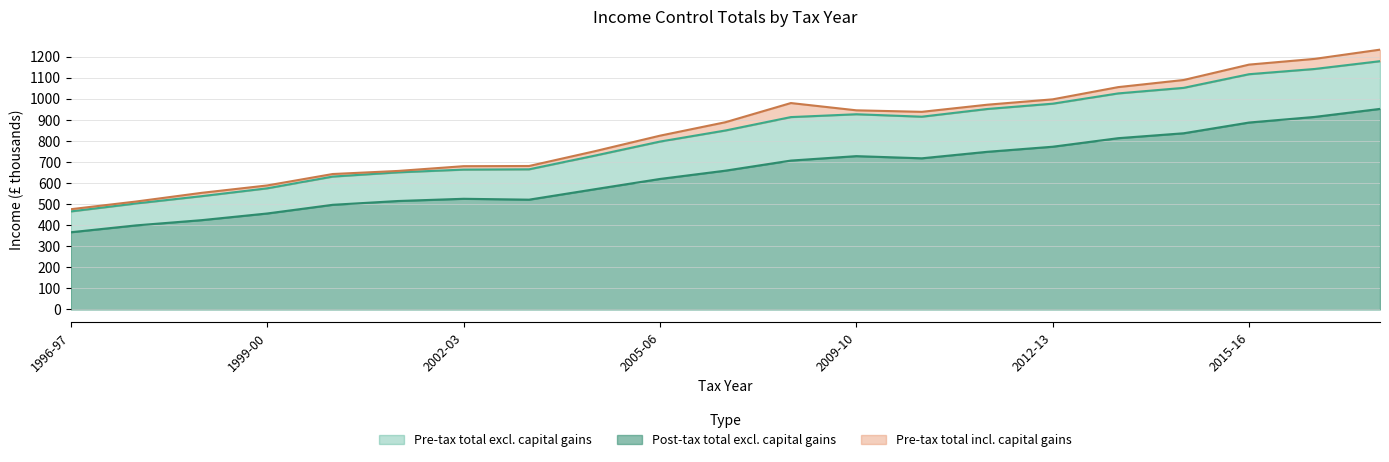

Does the chart display data point markers on the line(s)?

No